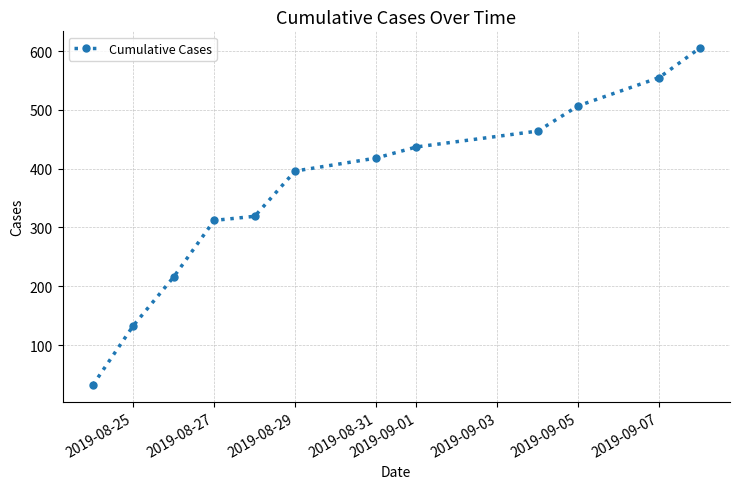

Reading left to right, what are all the values shown in this chart?

32	133	216	312	319	396	418	437	464	507	555	605